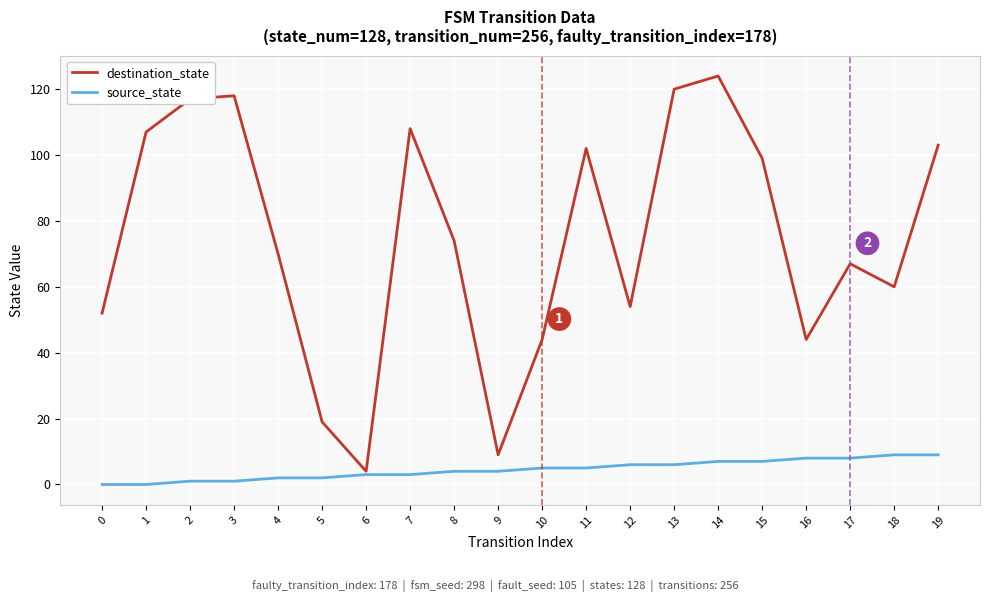

At which category is the sum across all series the highest?

14